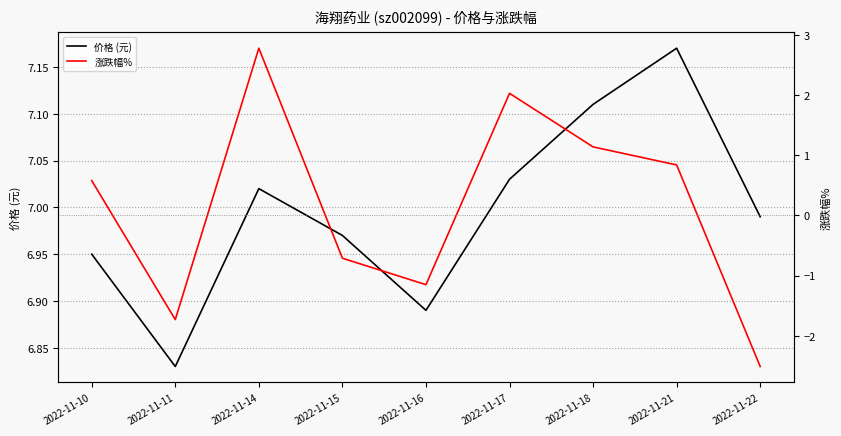

What is the minimum value for 涨跌幅%?

-2.5